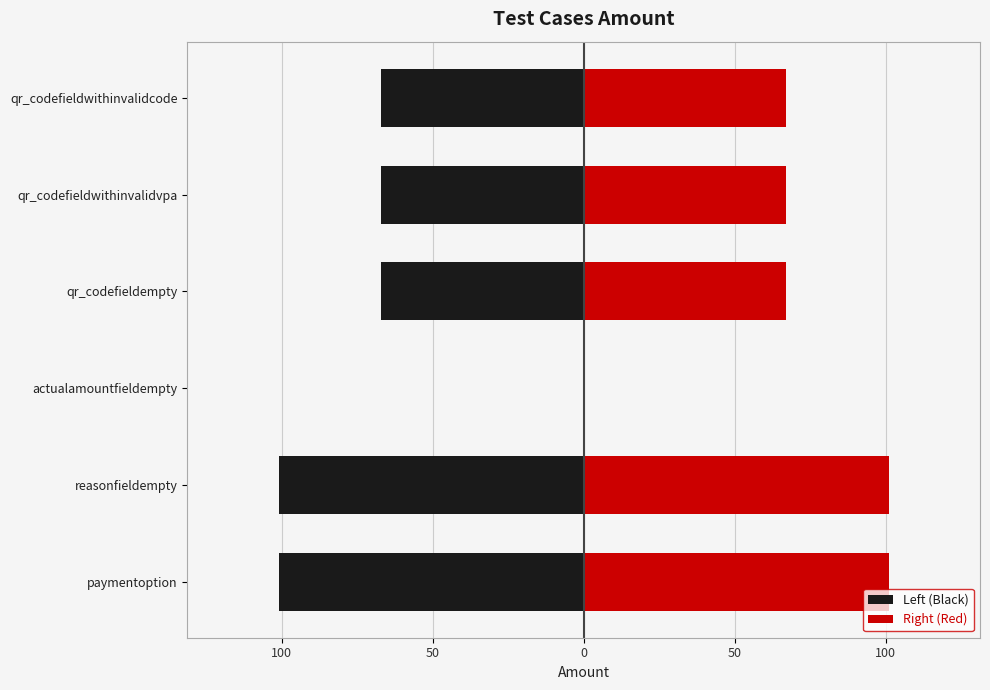

Reading left to right, list all the values displayed in this chart.

Left (Black): -101	-101	0	-67	-67	-67
Right (Red): 101	101	0	67	67	67